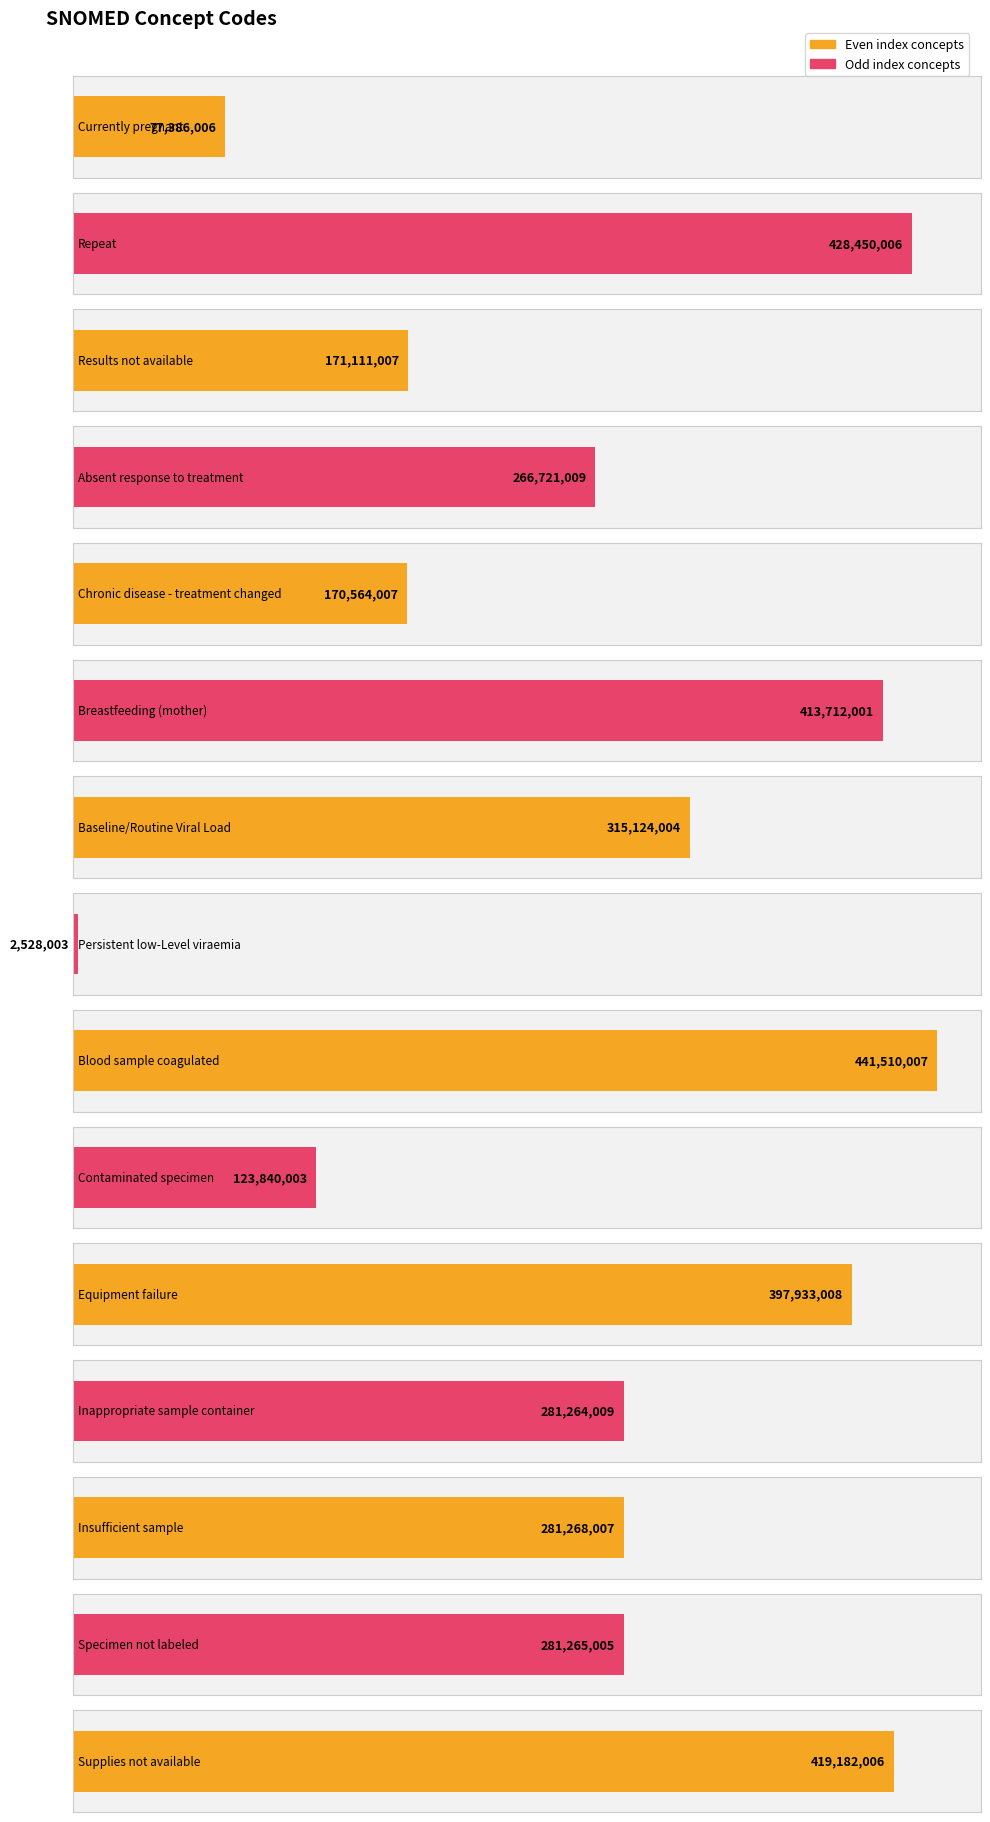

What is the difference between the maximum and second lowest values?

364124001